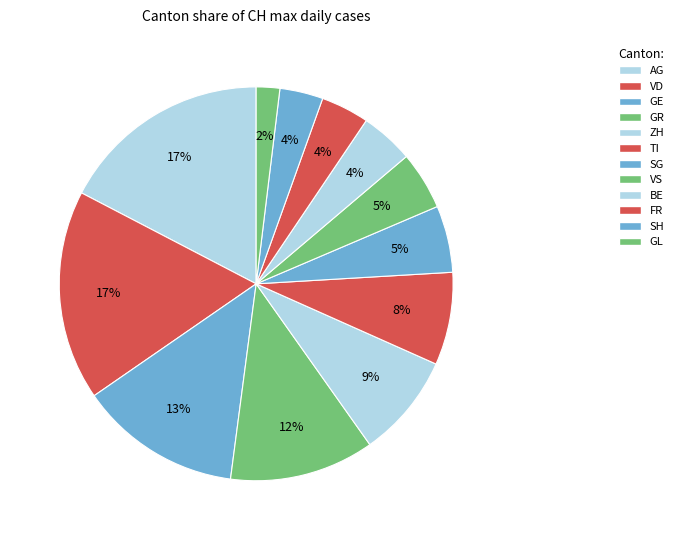

Is AG the majority of the pie?

No